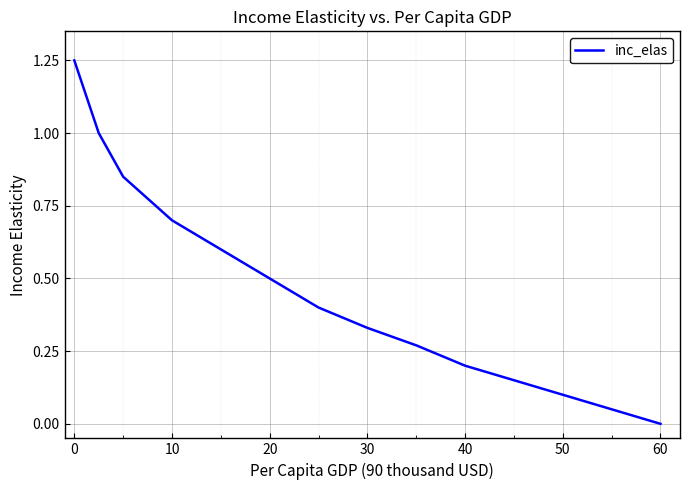

At which category does the chart reach its minimum across all series?

60